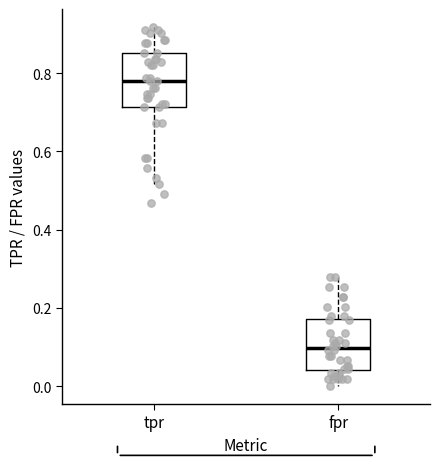

Reading left to right, read every box against the y-axis: the position of its median line, the range the box covers, and the ends of its whiskers. The values are not printed on the chart, so give them approximately, as read against the axis.

tpr: median 0.78, box 0.72 to 0.86, whiskers 0.52 to 0.92
fpr: median 0.10, box 0.04 to 0.18, whiskers 0.00 to 0.28